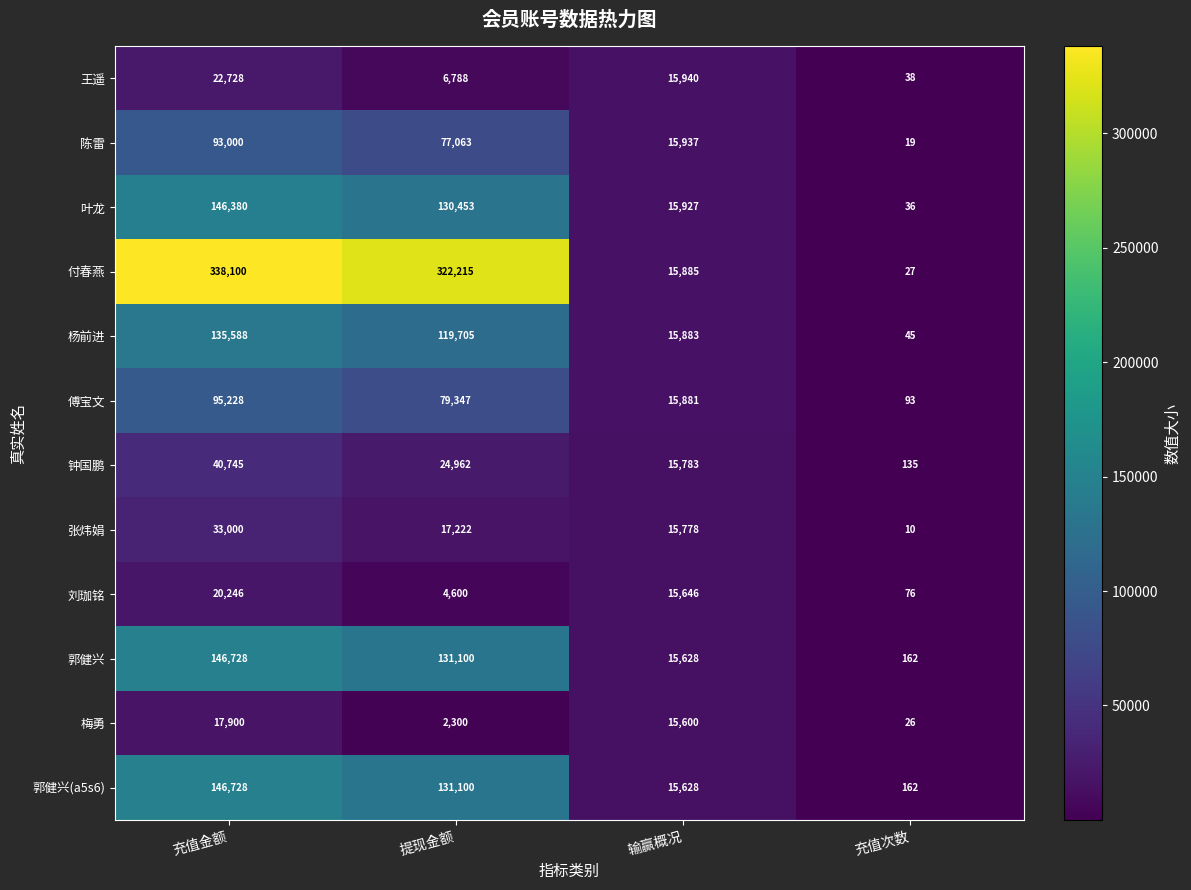

At which label is 陈雷 closest to 46509?

提现金额